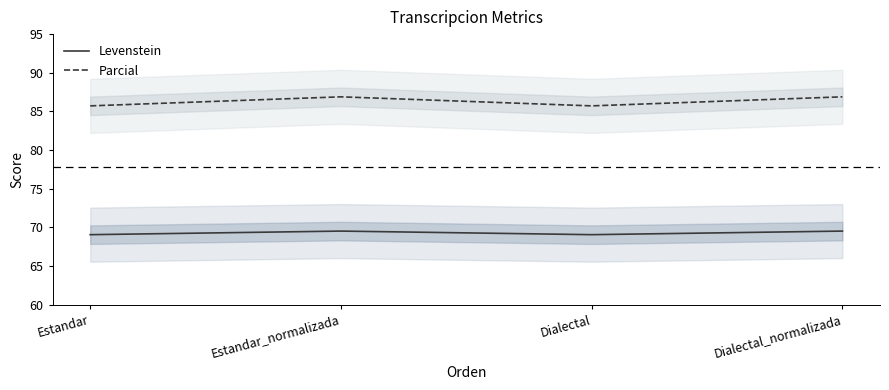

In Levenstein, how many points are higher than both neighbors (excluding endpoints)?

1